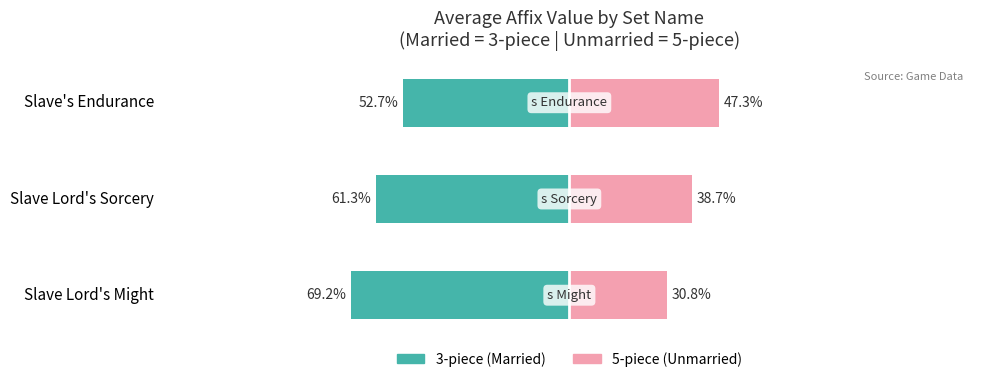

How many values in the Unmarried series exceed 38?

2